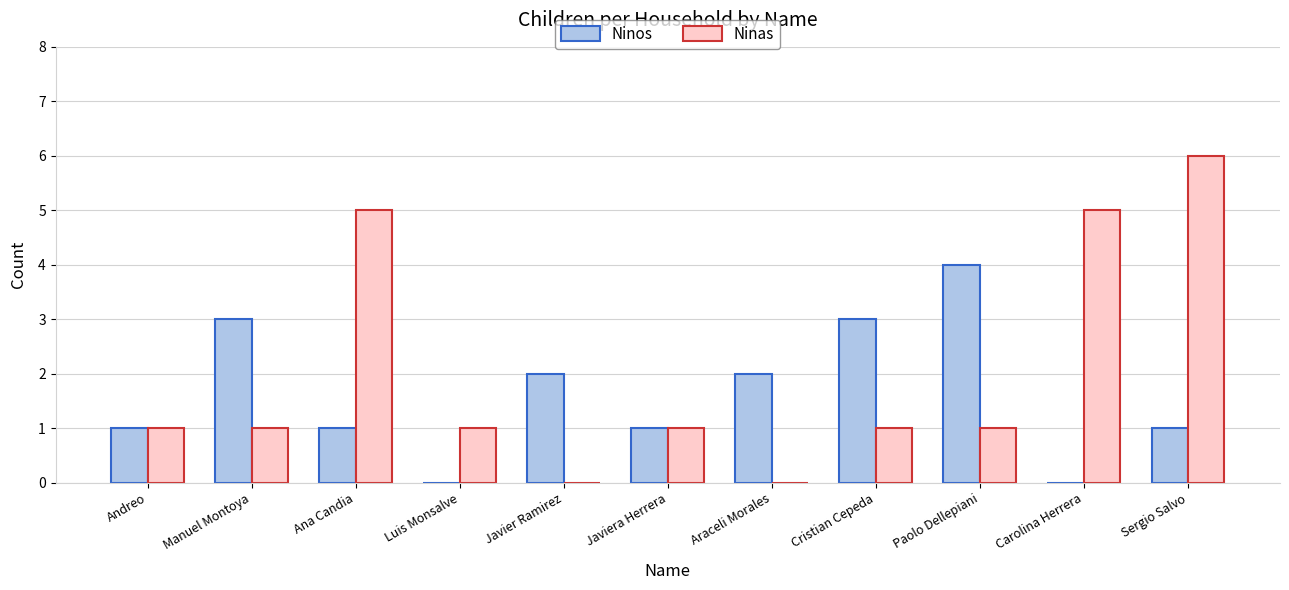

At which category is the sum across all series the highest?

Sergio Salvo